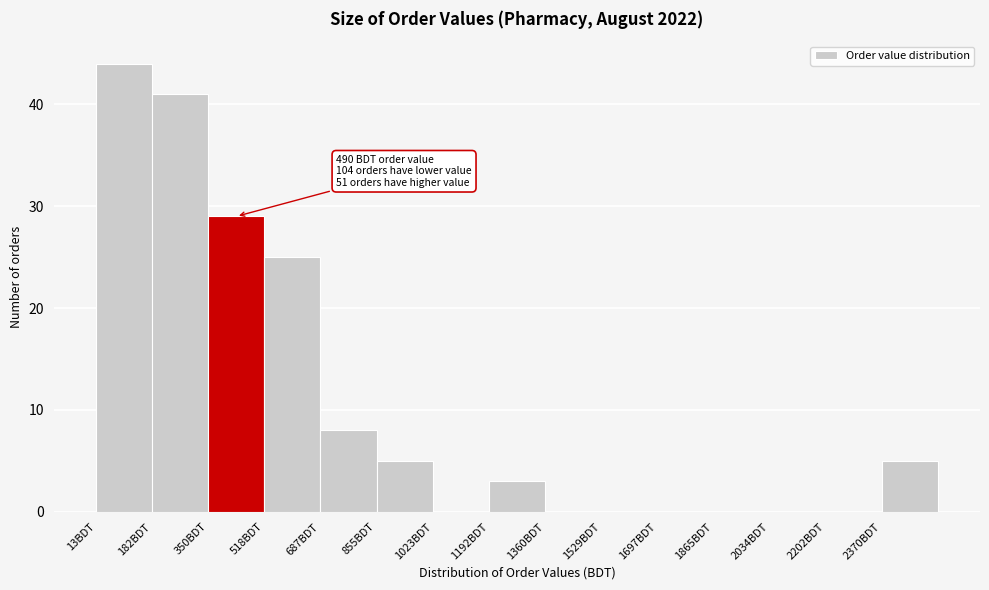

Which range on the x-axis has the tallest bar?

20 to 180